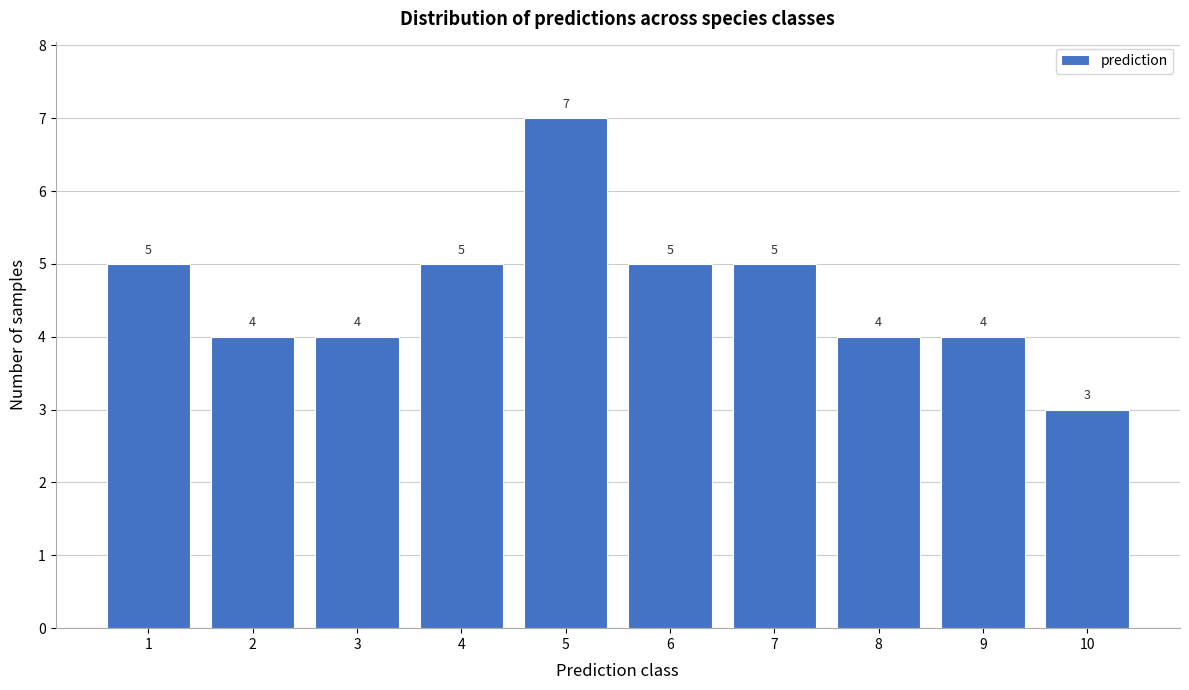

Reading left to right, list all the values displayed in this chart.

1=5	2=4	3=4	4=5	5=7	6=5	7=5	8=4	9=4	10=3